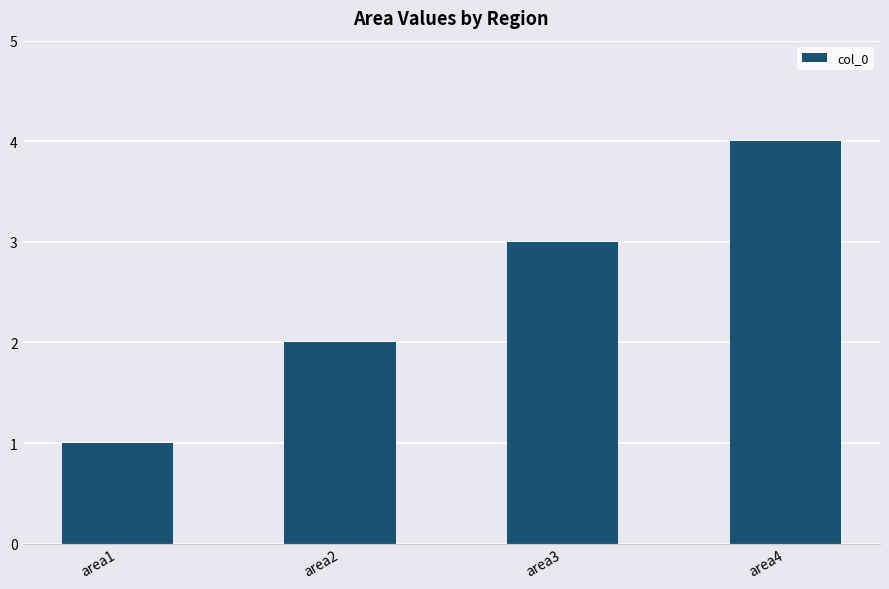

What is the value of the 4th bar from the left?

4